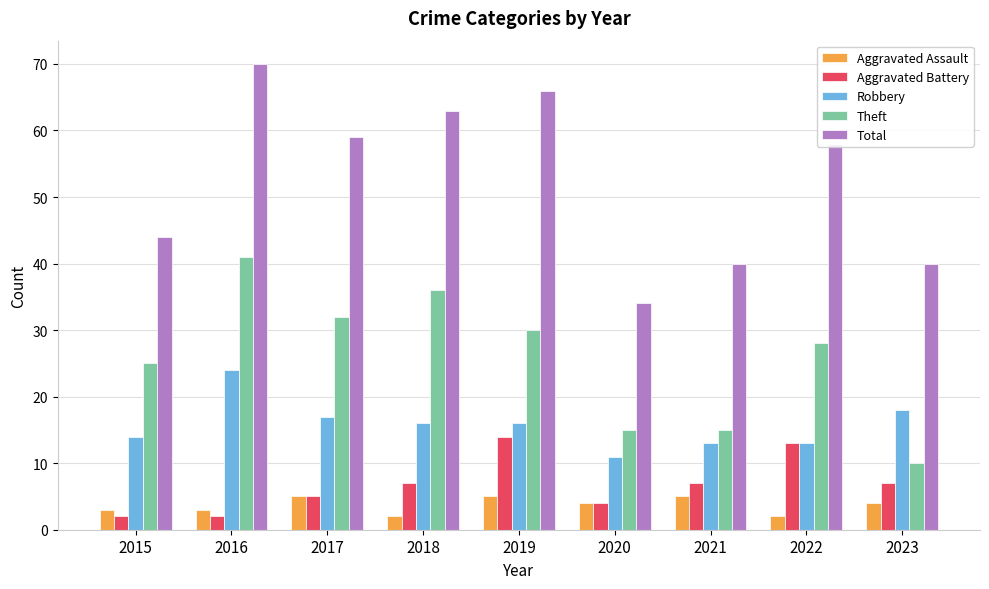

What is the average value of the Aggravated Assault series?

4